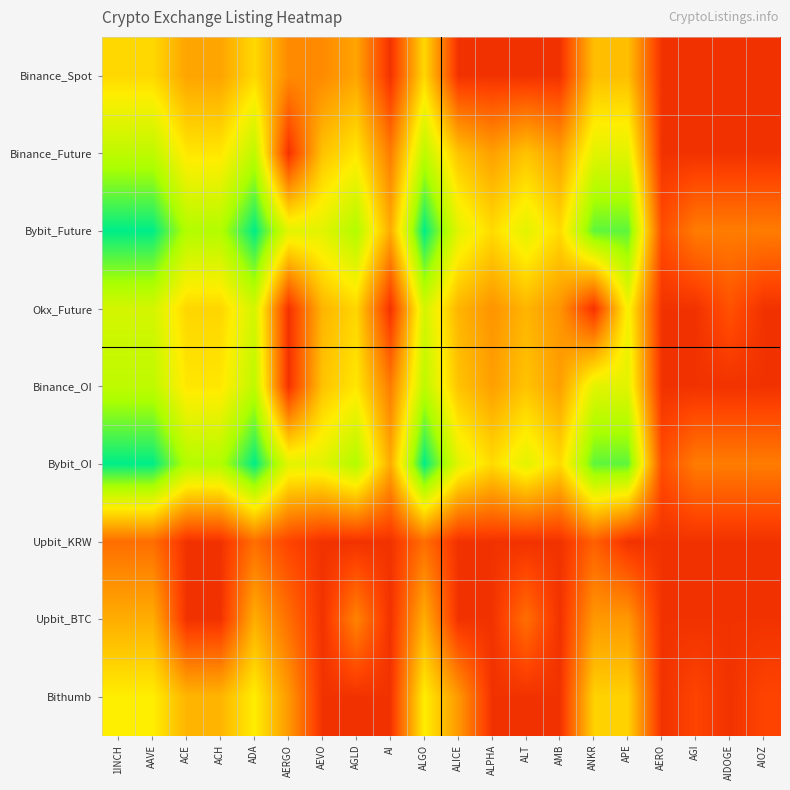

Reading left to right, transcribe all the data shown in this chart.

Binance_Spot: 1INCH=0.6	AAVE=0.6	ACE=0.4	ACH=0.4	ADA=0.6	AERGO=0.4	AEVO=0.4	AGLD=0.4	AI=0.1	ALGO=0.6	ALICE=0.1	ALPHA=0.1	ALT=0.1	AMB=0.1	ANKR=0.5	APE=0.5	AERO=0.1	AGI=0.1	AIDOGE=0.1	AIOZ=0.1
Binance_Future: 1INCH=0.8	AAVE=0.8	ACE=0.6	ACH=0.6	ADA=0.8	AERGO=0.1	AEVO=0.5	AGLD=0.6	AI=0.3	ALGO=0.8	ALICE=0.5	ALPHA=0.4	ALT=0.5	AMB=0.4	ANKR=0.7	APE=0.7	AERO=0.1	AGI=0.1	AIDOGE=0.1	AIOZ=0.1
Bybit_Future: 1INCH=1.0	AAVE=1.0	ACE=0.8	ACH=0.8	ADA=1.0	AERGO=0.7	AEVO=0.7	AGLD=0.8	AI=0.4	ALGO=1.0	ALICE=0.7	ALPHA=0.6	ALT=0.7	AMB=0.6	ANKR=0.9	APE=0.9	AERO=0.2	AGI=0.3	AIDOGE=0.3	AIOZ=0.3
Okx_Future: 1INCH=0.7	AAVE=0.7	ACE=0.5	ACH=0.5	ADA=0.7	AERGO=0.1	AEVO=0.5	AGLD=0.5	AI=0.1	ALGO=0.7	ALICE=0.5	ALPHA=0.4	ALT=0.5	AMB=0.4	ANKR=0.1	APE=0.6	AERO=0.1	AGI=0.1	AIDOGE=0.2	AIOZ=0.1
Binance_OI: 1INCH=0.8	AAVE=0.8	ACE=0.6	ACH=0.6	ADA=0.8	AERGO=0.1	AEVO=0.5	AGLD=0.6	AI=0.3	ALGO=0.8	ALICE=0.5	ALPHA=0.4	ALT=0.5	AMB=0.4	ANKR=0.7	APE=0.7	AERO=0.1	AGI=0.1	AIDOGE=0.1	AIOZ=0.1
Bybit_OI: 1INCH=1.0	AAVE=1.0	ACE=0.8	ACH=0.8	ADA=1.0	AERGO=0.7	AEVO=0.7	AGLD=0.8	AI=0.4	ALGO=1.0	ALICE=0.7	ALPHA=0.6	ALT=0.7	AMB=0.6	ANKR=0.9	APE=0.9	AERO=0.2	AGI=0.3	AIDOGE=0.3	AIOZ=0.3
Upbit_KRW: 1INCH=0.3	AAVE=0.3	ACE=0.1	ACH=0.1	ADA=0.3	AERGO=0.2	AEVO=0.1	AGLD=0.1	AI=0.1	ALGO=0.3	ALICE=0.1	ALPHA=0.1	ALT=0.1	AMB=0.1	ANKR=0.3	APE=0.1	AERO=0.1	AGI=0.1	AIDOGE=0.1	AIOZ=0.1
Upbit_BTC: 1INCH=0.5	AAVE=0.5	ACE=0.1	ACH=0.1	ADA=0.5	AERGO=0.3	AEVO=0.1	AGLD=0.4	AI=0.1	ALGO=0.5	ALICE=0.1	ALPHA=0.1	ALT=0.3	AMB=0.1	ANKR=0.4	APE=0.4	AERO=0.1	AGI=0.1	AIDOGE=0.1	AIOZ=0.1
Bithumb: 1INCH=0.6	AAVE=0.6	ACE=0.5	ACH=0.5	ADA=0.6	AERGO=0.4	AEVO=0.1	AGLD=0.1	AI=0.1	ALGO=0.6	ALICE=0.4	ALPHA=0.1	ALT=0.1	AMB=0.1	ANKR=0.5	APE=0.5	AERO=0.1	AGI=0.2	AIDOGE=0.1	AIOZ=0.2